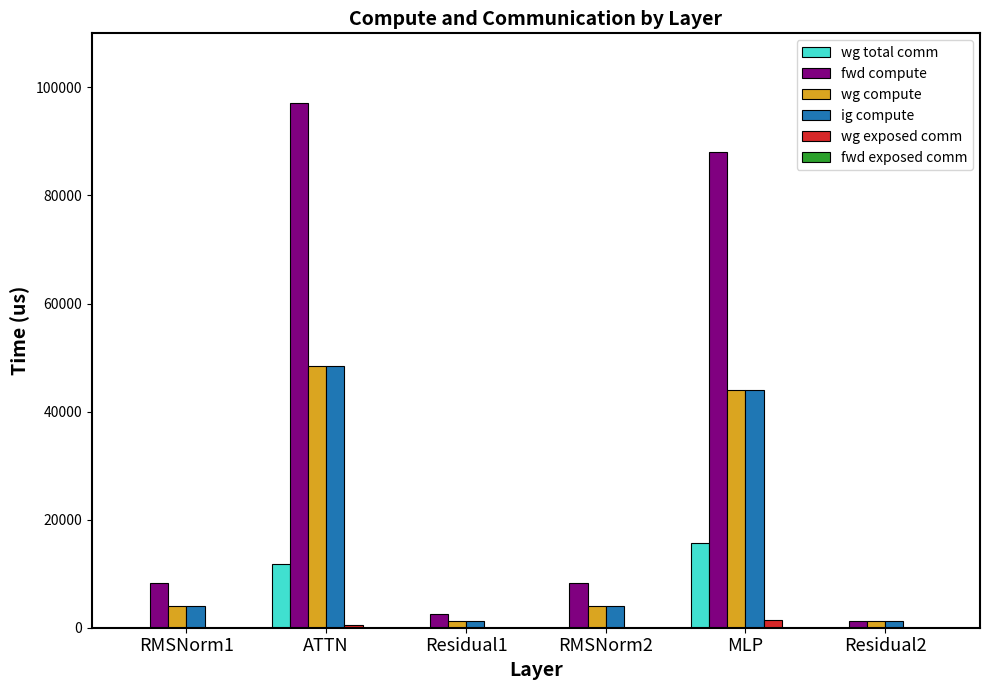

The value of wg exposed comm at RMSNorm1 is 0.0. True or false?

True